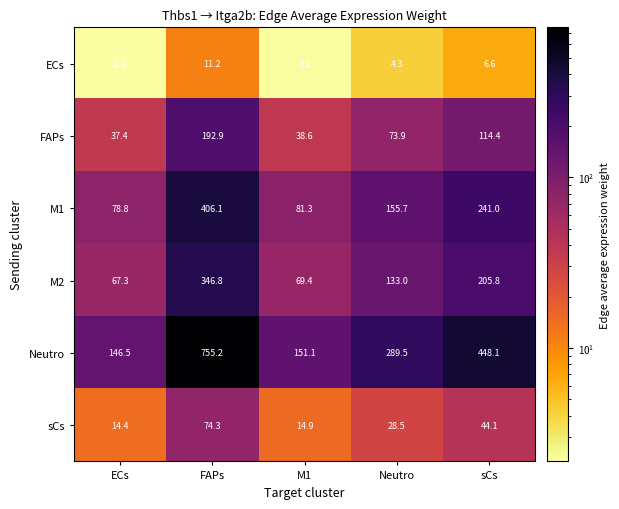

Reading left to right, what are all the values shown in this chart?

ECs: ECs=2.2	FAPs=11.2	M1=2.2	Neutro=4.3	sCs=6.6
FAPs: ECs=37.4	FAPs=192.9	M1=38.6	Neutro=73.9	sCs=114.4
M1: ECs=78.8	FAPs=406.1	M1=81.3	Neutro=155.7	sCs=241.0
M2: ECs=67.3	FAPs=346.8	M1=69.4	Neutro=133.0	sCs=205.8
Neutro: ECs=146.5	FAPs=755.2	M1=151.1	Neutro=289.5	sCs=448.1
sCs: ECs=14.4	FAPs=74.3	M1=14.9	Neutro=28.5	sCs=44.1